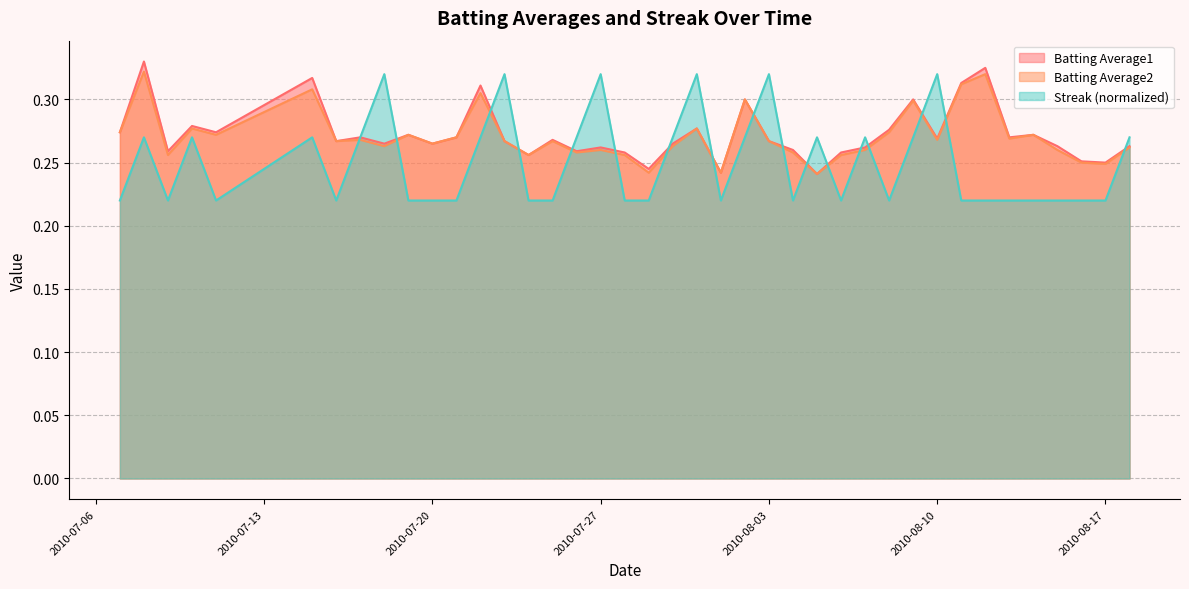

Does the chart have visible grid lines?

Yes